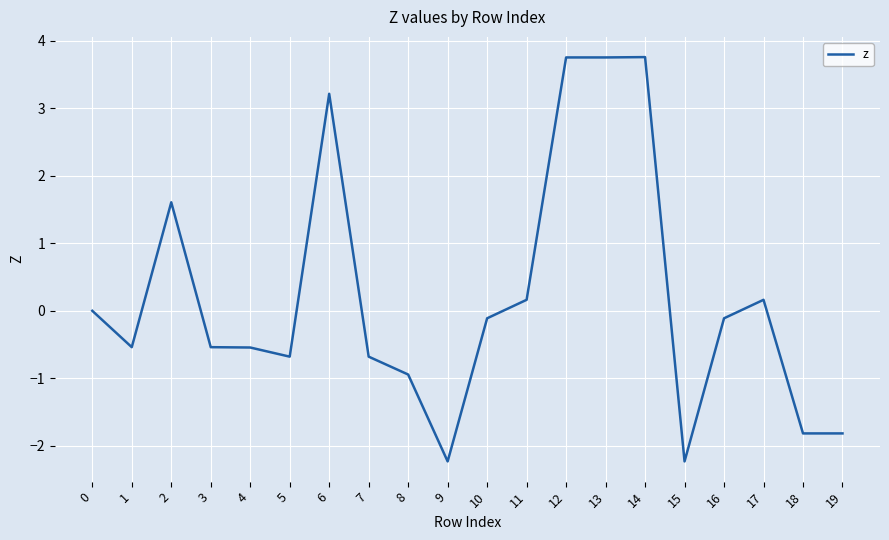

True or false: the data shows 3.8 at 12.

True